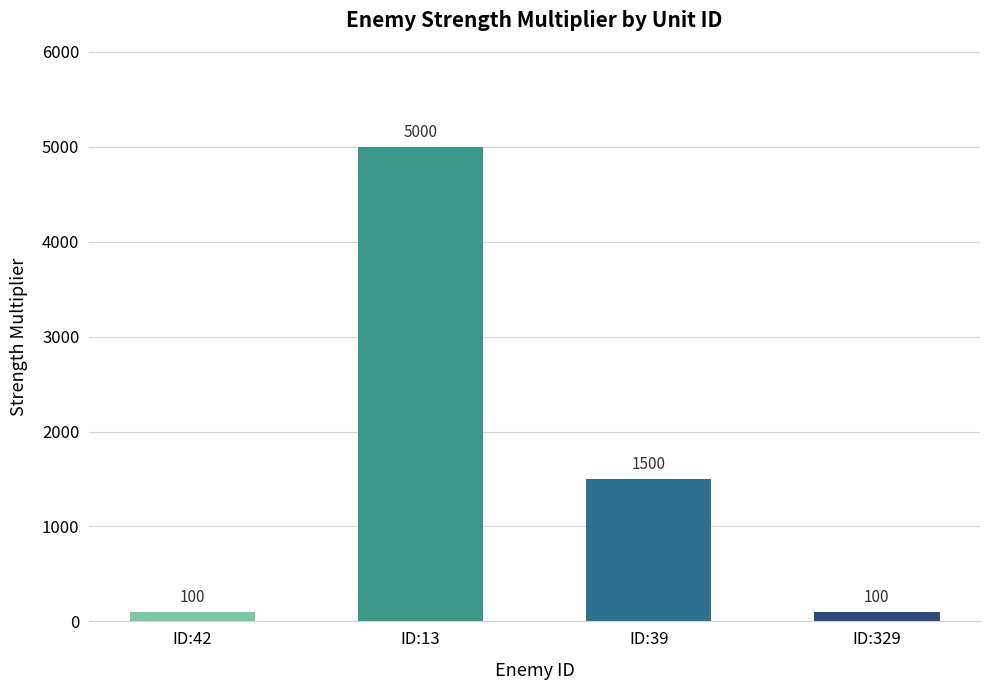

What is the change in value from ID:39 to ID:329?

-1400